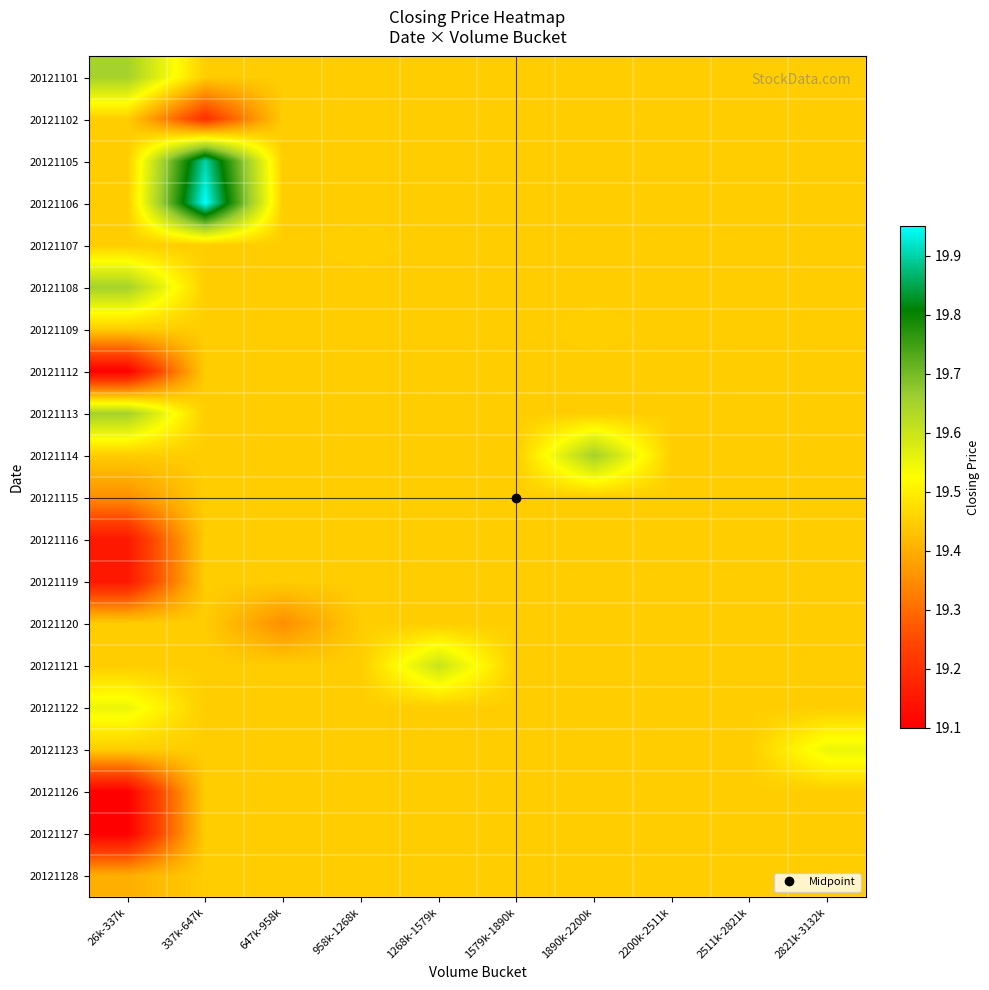

Rank the series by their maximum value, from lowest to highest.

20121102, 20121112, 20121115, 20121116, 20121119, 20121120, 20121126, 20121127, 20121128, 20121107, 20121109, 20121122, 20121123, 20121121, 20121101, 20121108, 20121113, 20121114, 20121105, 20121106